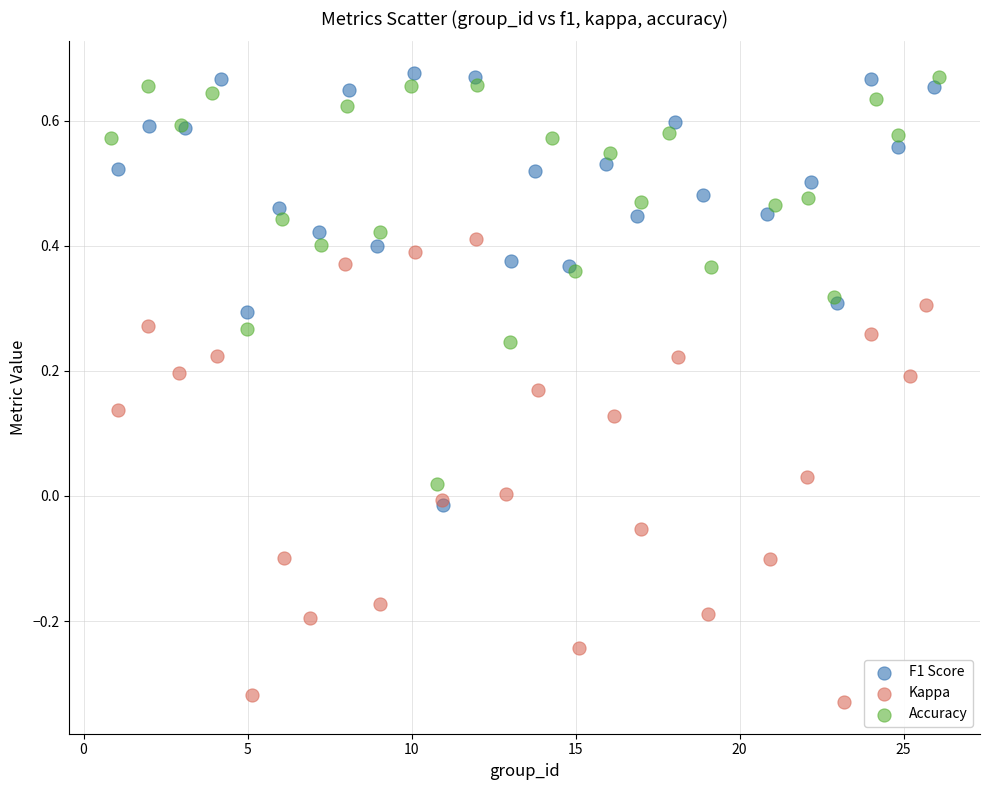

Which series reaches the minimum Y coordinate?

Kappa